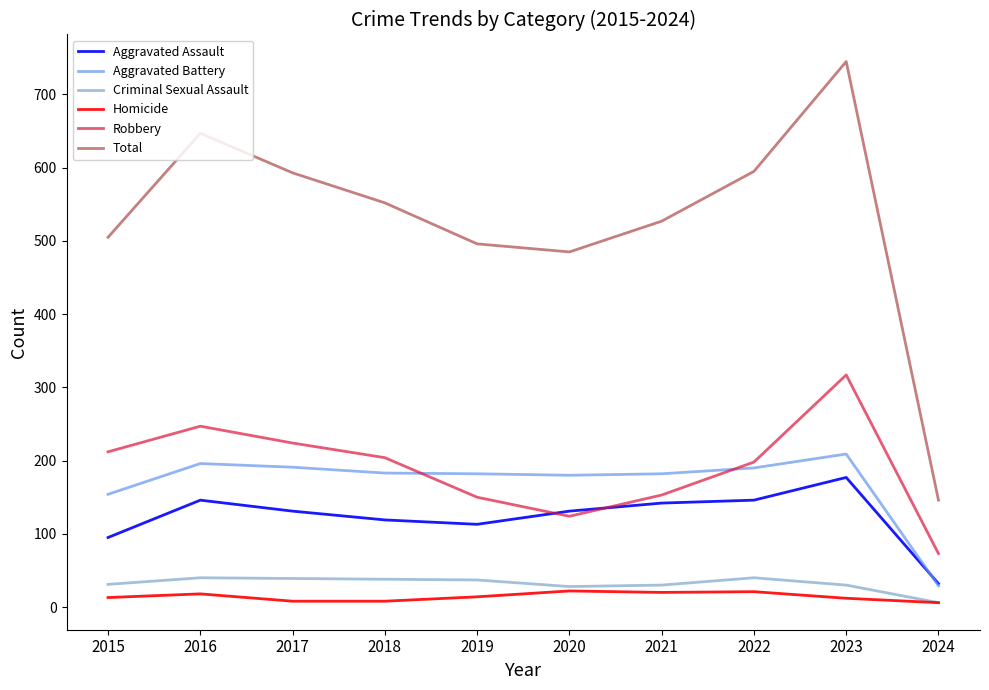

How many lines are shown in the chart?

6